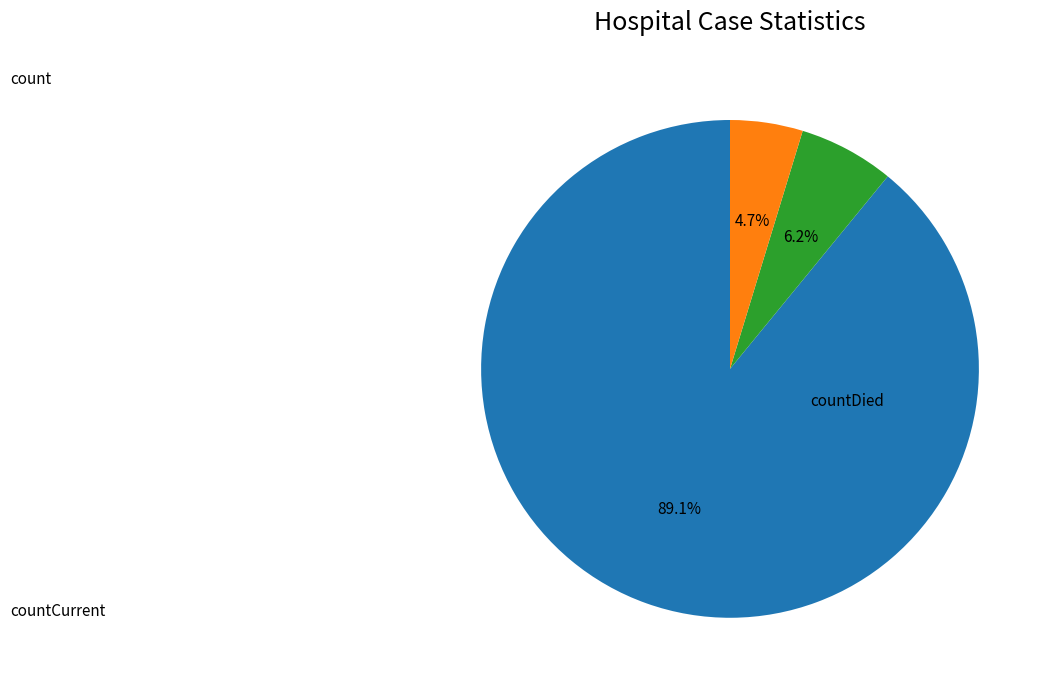

Does any single category account for the majority?

Yes